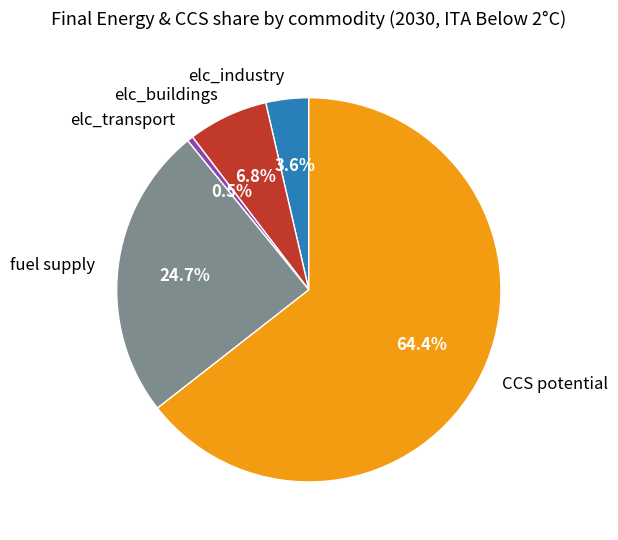

What is the total percentage of elc_buildings and elc_industry?

10.4%